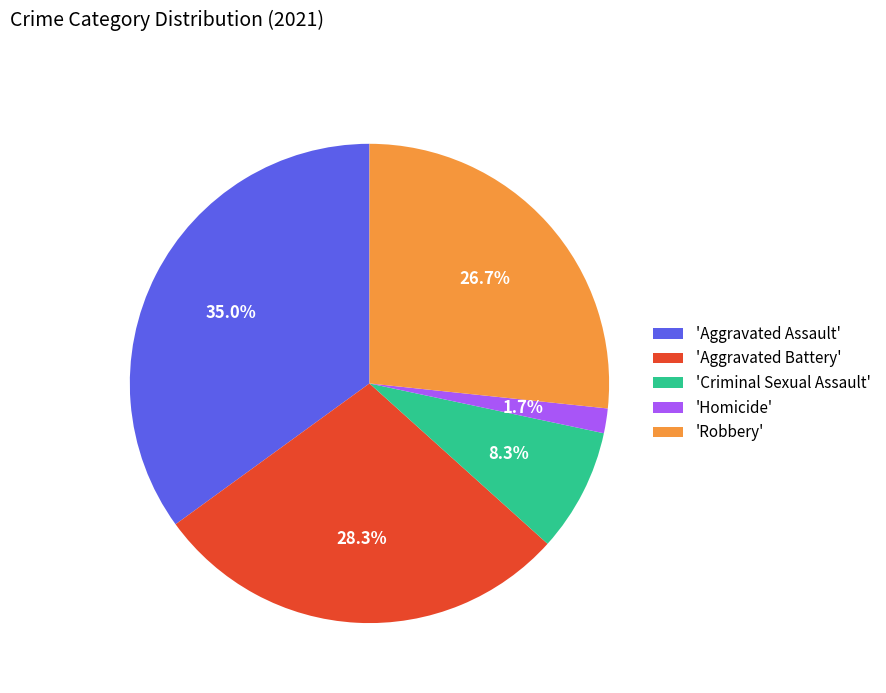

Rank the categories by value from lowest to highest.

'Homicide', 'Criminal Sexual Assault', 'Robbery', 'Aggravated Battery', 'Aggravated Assault'